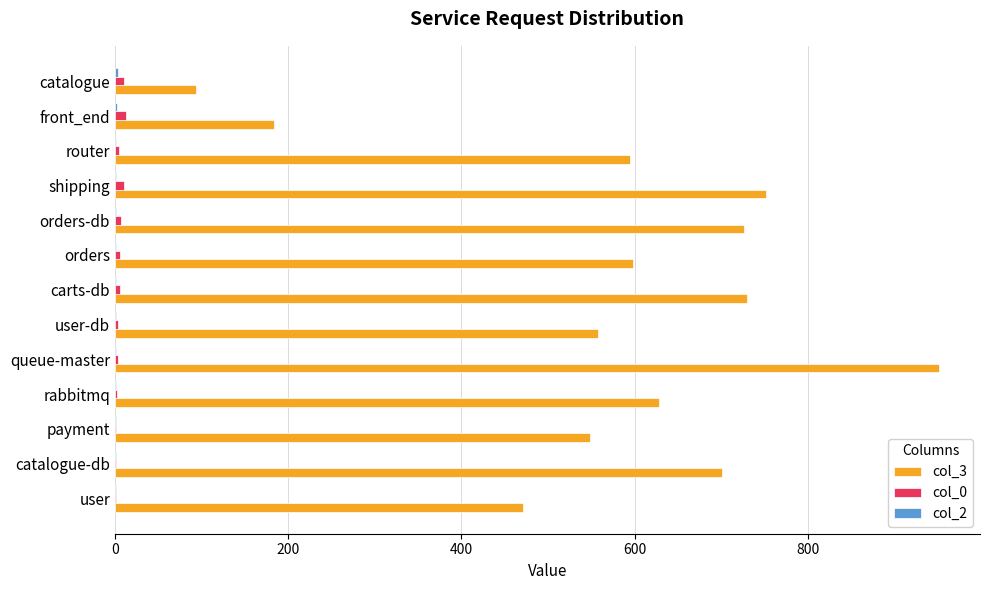

Which category has the highest value across all series?

queue-master